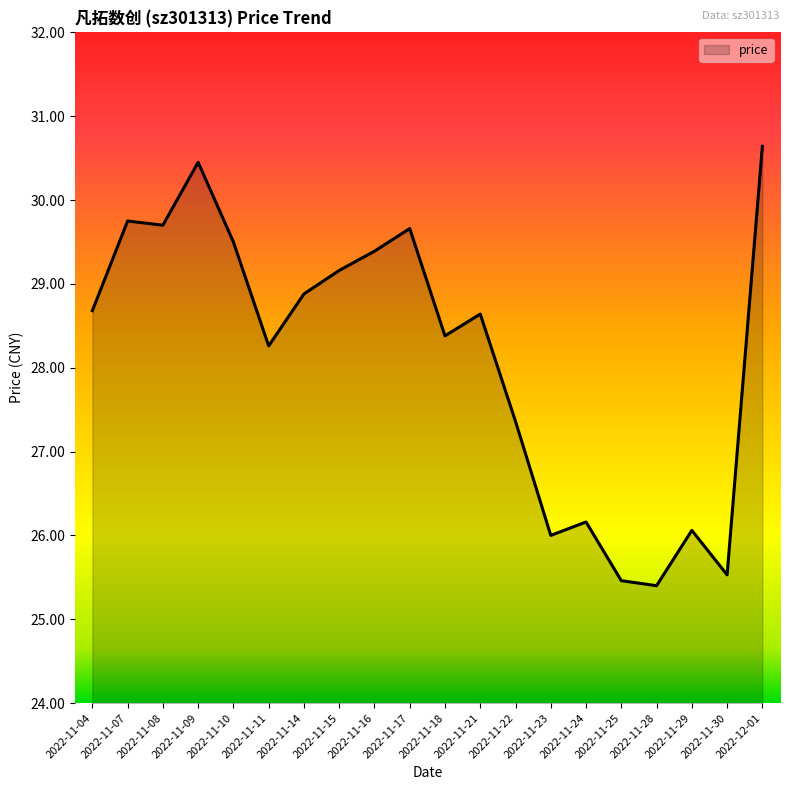

True or false: the data has more than 1 interior local peaks.

True